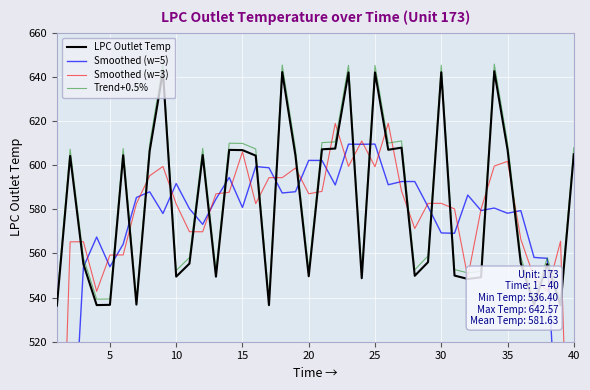

What is the sum of the Trend+0.5% values at 30 and 25?

1290.5